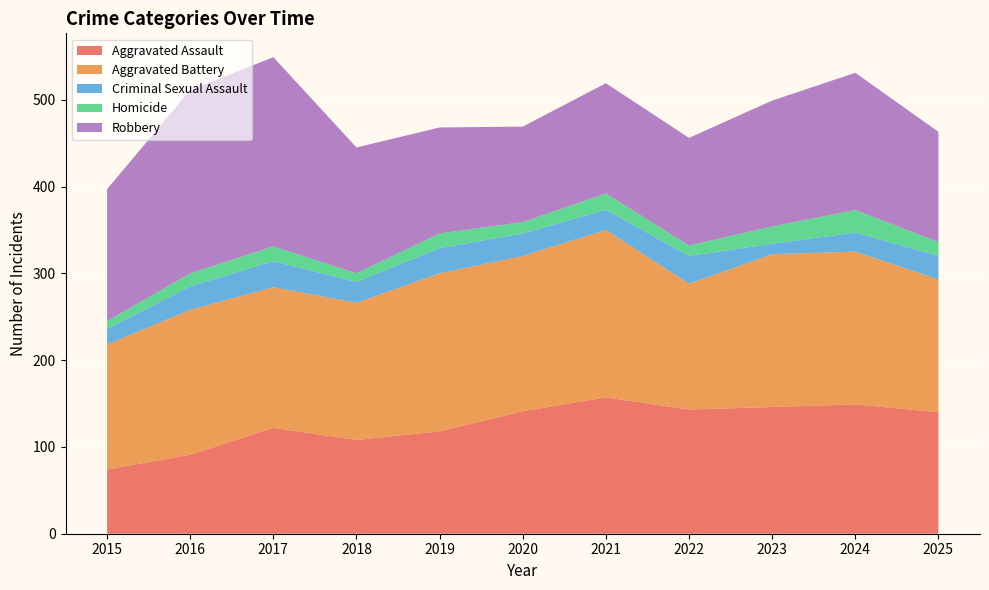

Reading left to right, extract all data points from this chart.

Aggravated Assault: 74	91	122	108	118	141	157	143	146	149	140
Aggravated Battery: 144	167	162	158	182	179	193	145	176	176	153
Criminal Sexual Assault: 18	27	30	24	29	26	23	32	12	22	27
Homicide: 9	15	17	10	17	13	19	12	20	26	16
Robbery: 152	211	218	145	122	110	127	124	145	158	127